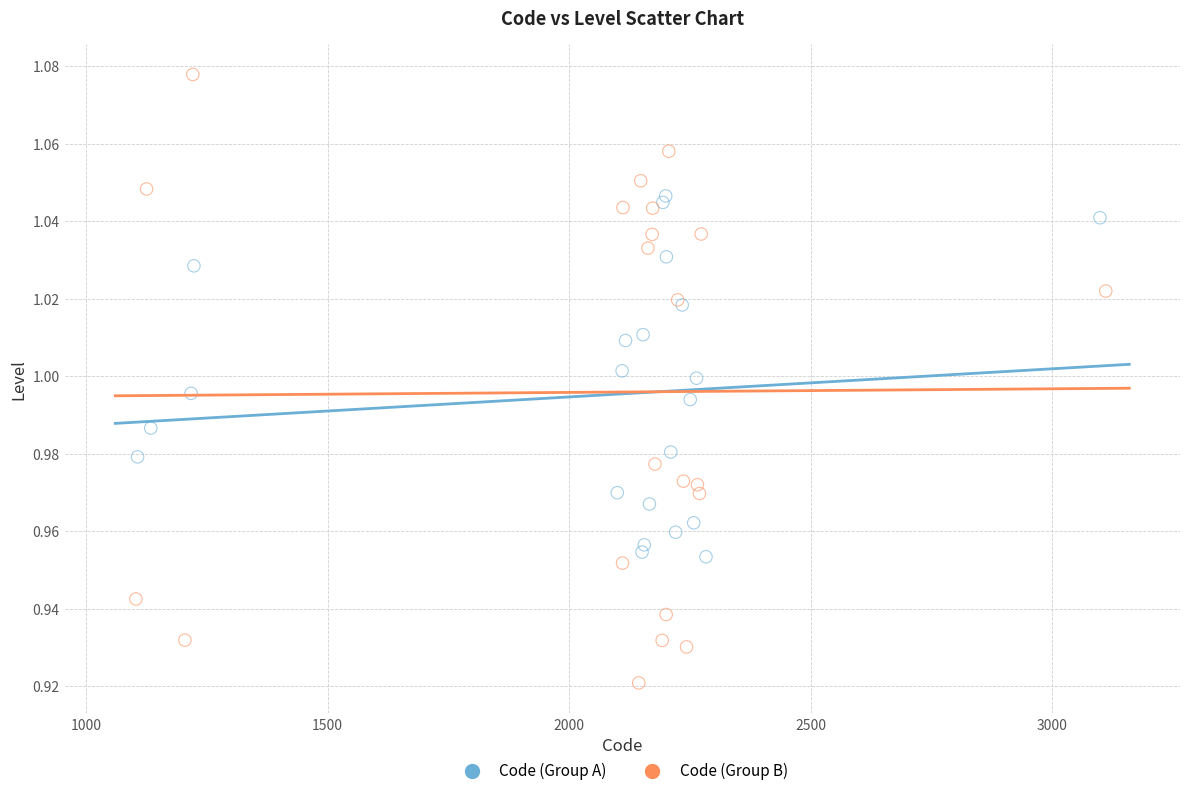

What are all the series names shown in the legend?

Code (Group A), Code (Group B)